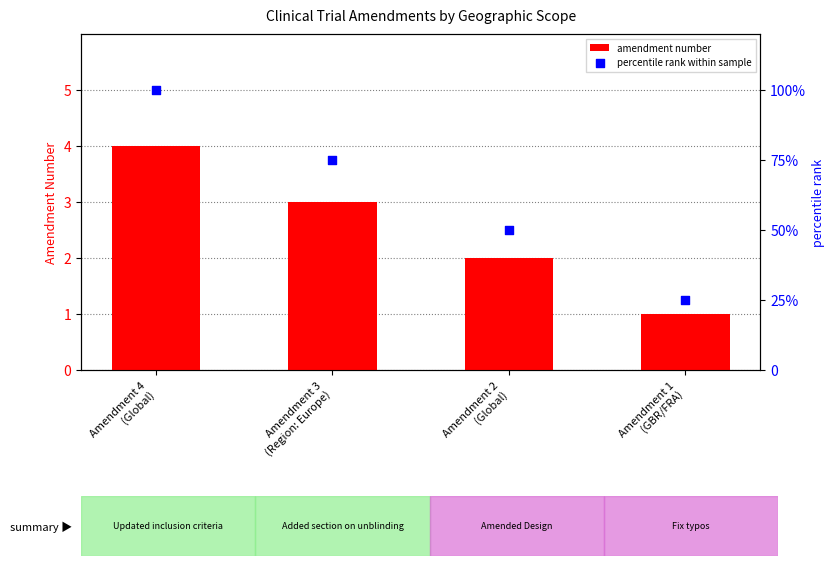

Which series has the largest Y range (max minus min)?

percentile rank within sample